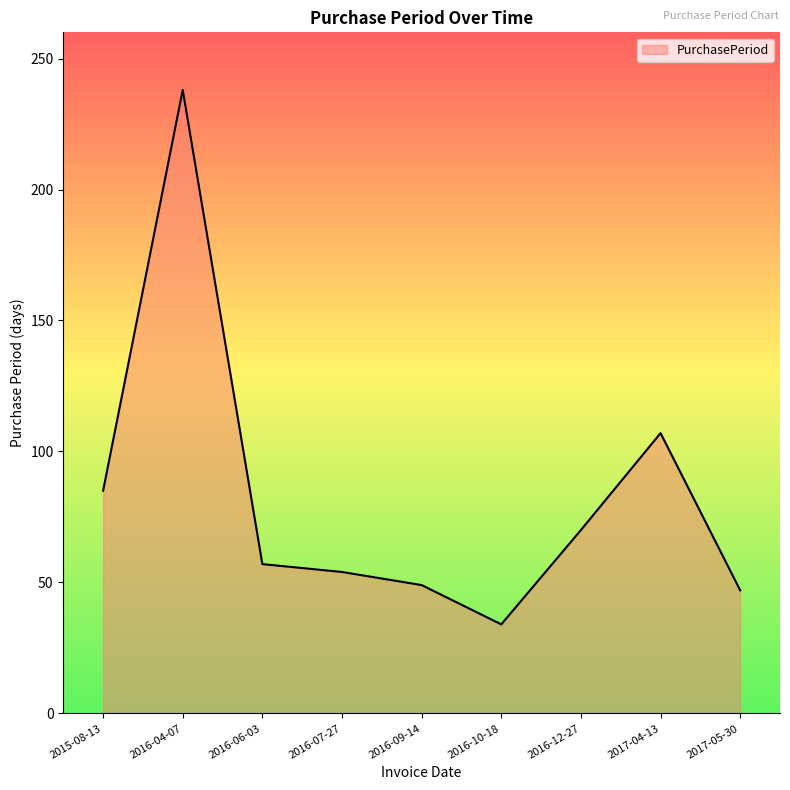

Which label corresponds to the smallest value in the chart?

2016-10-18